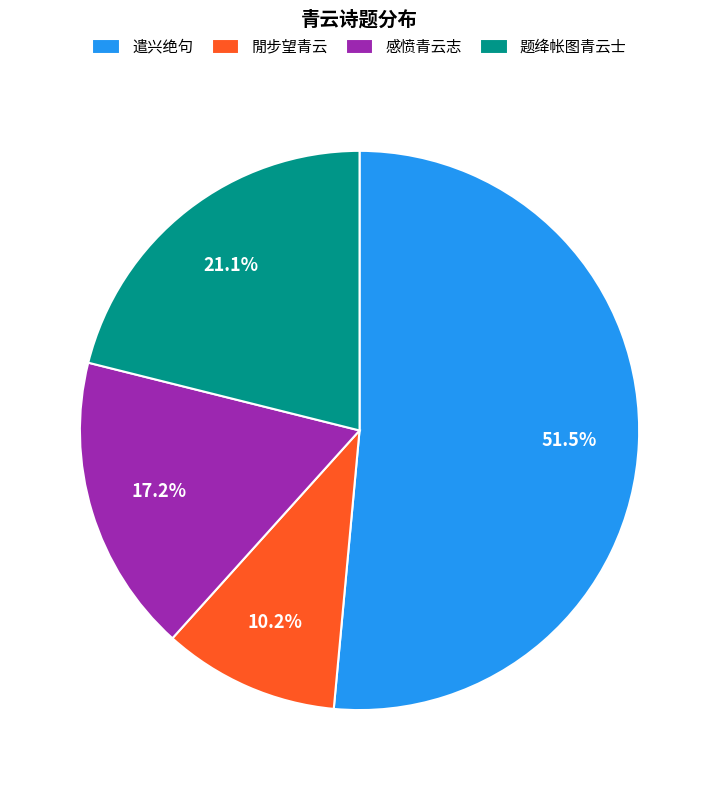

What percentage do 遣兴绝句 and 閒步望青云 together represent?

61.7%